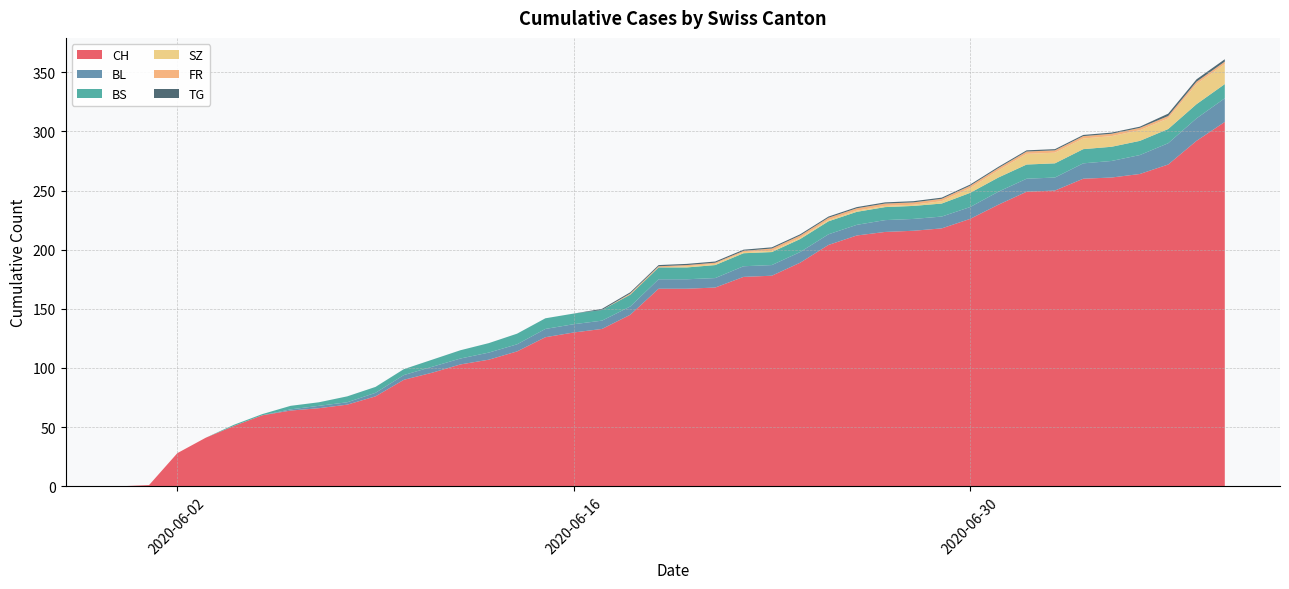

What is the maximum value for CH?

308